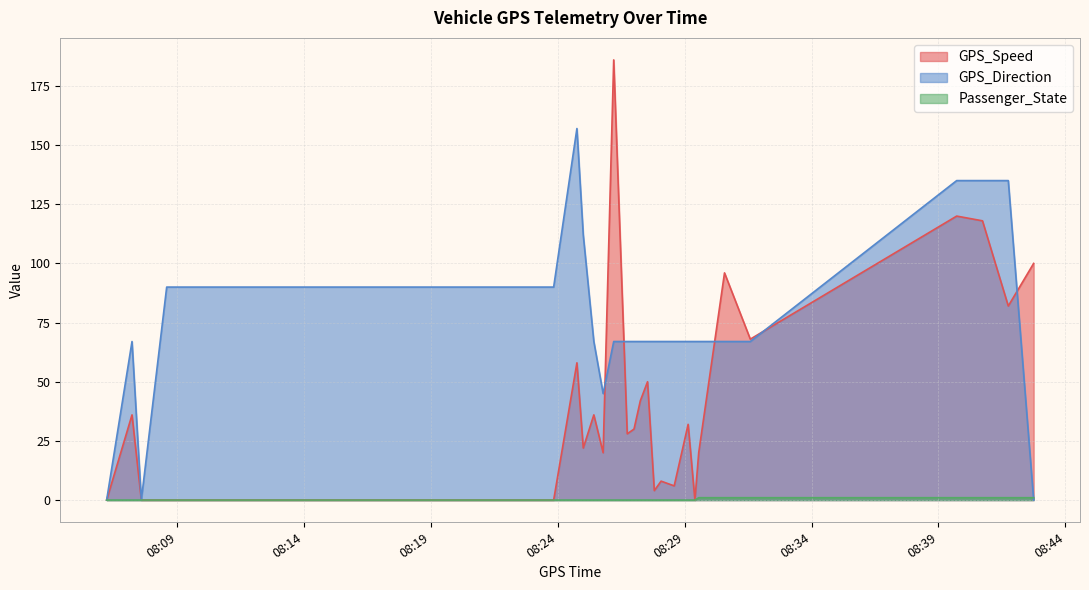

What are all the series names shown in the legend?

GPS_Speed, GPS_Direction, Passenger_State